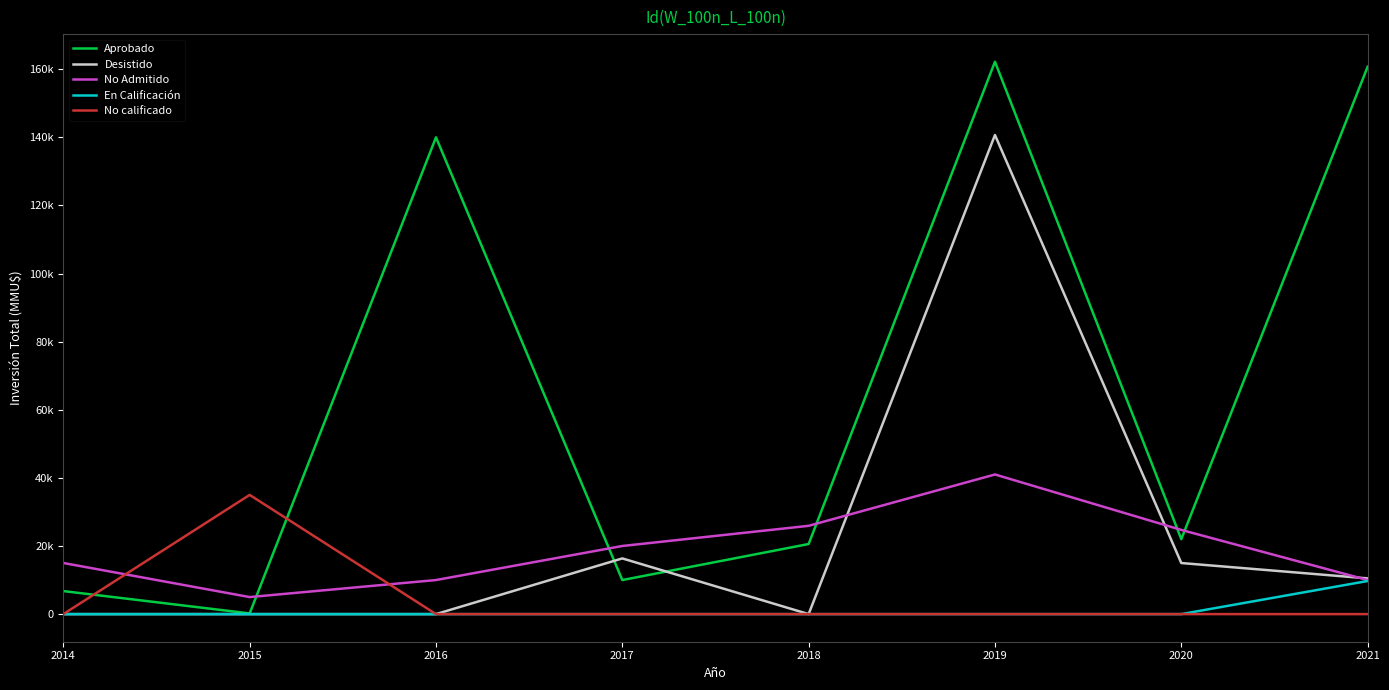

Does the chart have visible grid lines?

No